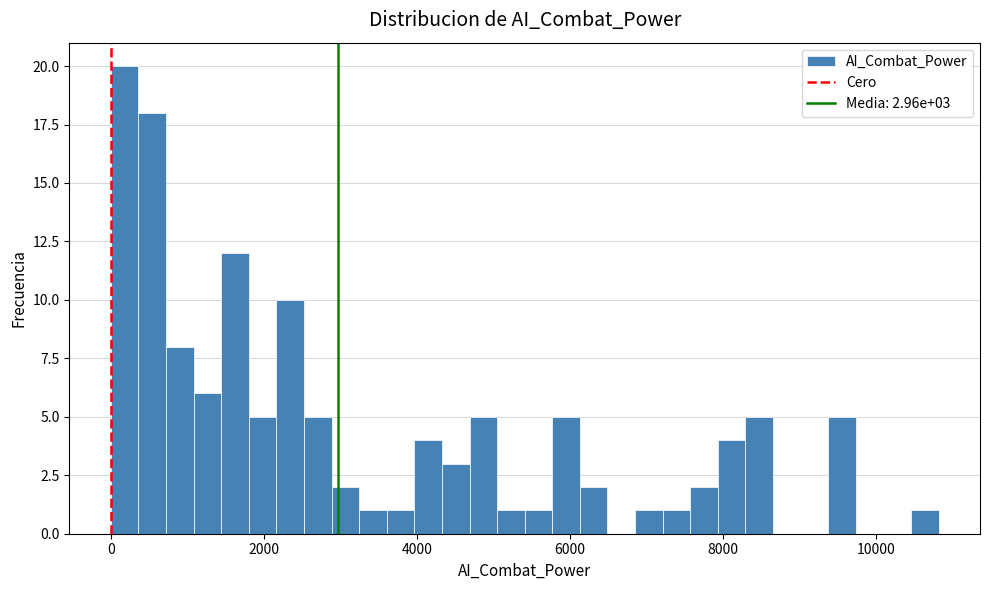

Around what value on the x-axis is the tallest bar? Give the approximate position of its centre, as read against the axis.

200